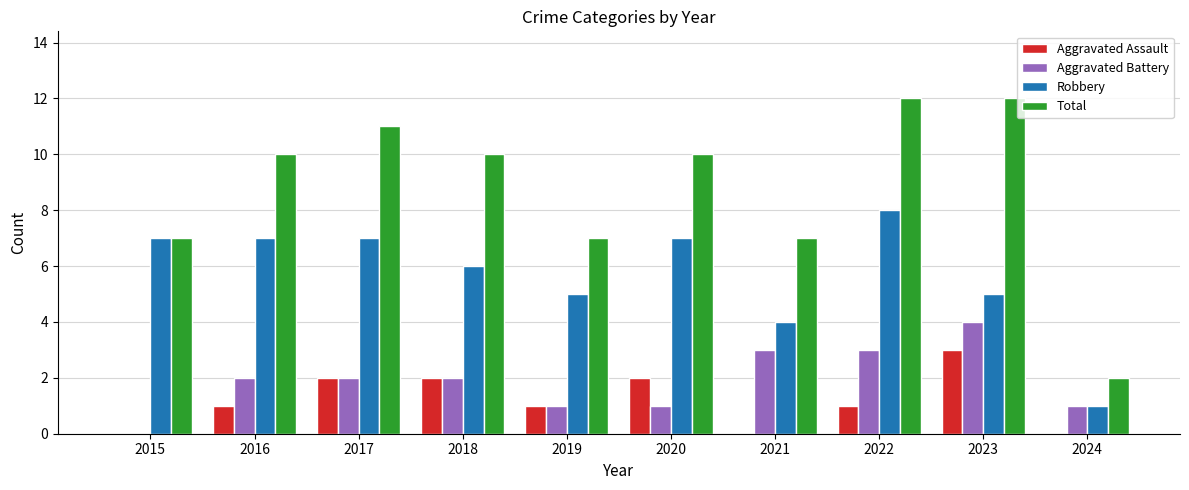

What is the total value across all series at 2021?

14